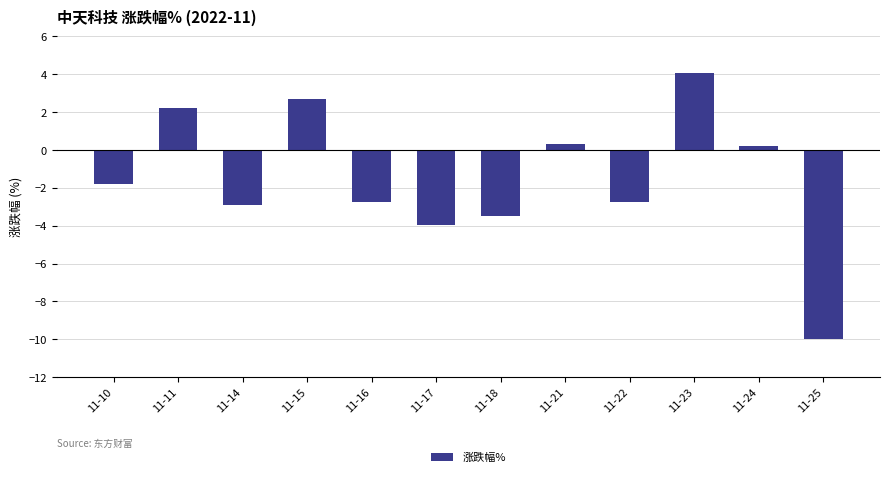

At which label does the data first exceed -1?

11-11